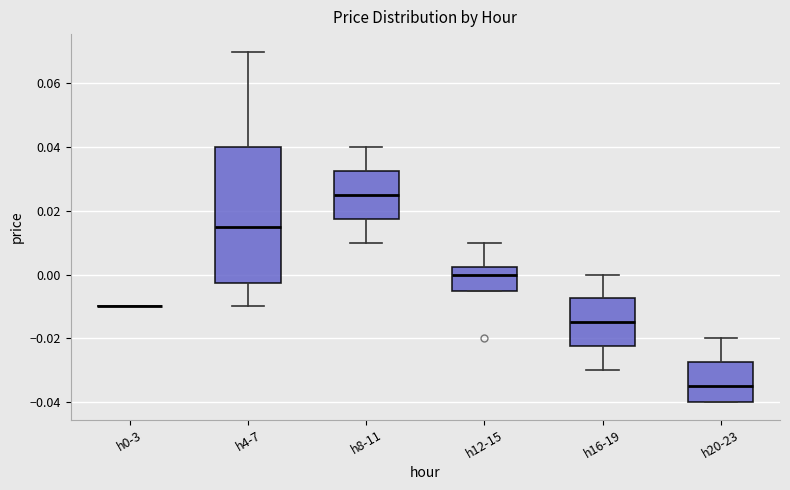

Which box is the tallest, from its lower edge to its upper edge?

h4-7